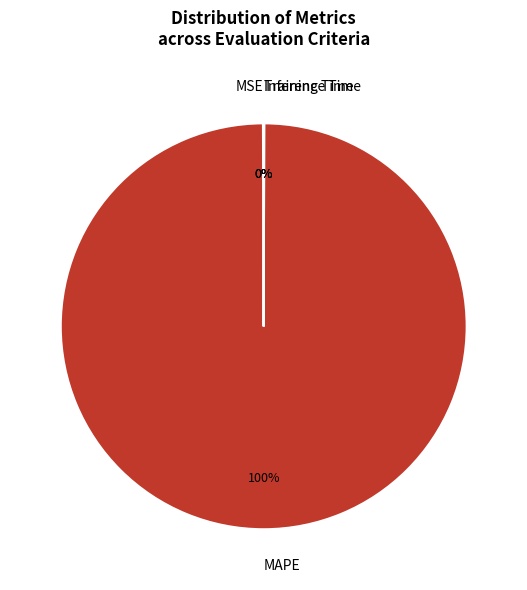

Which category has the biggest portion of the pie?

MAPE